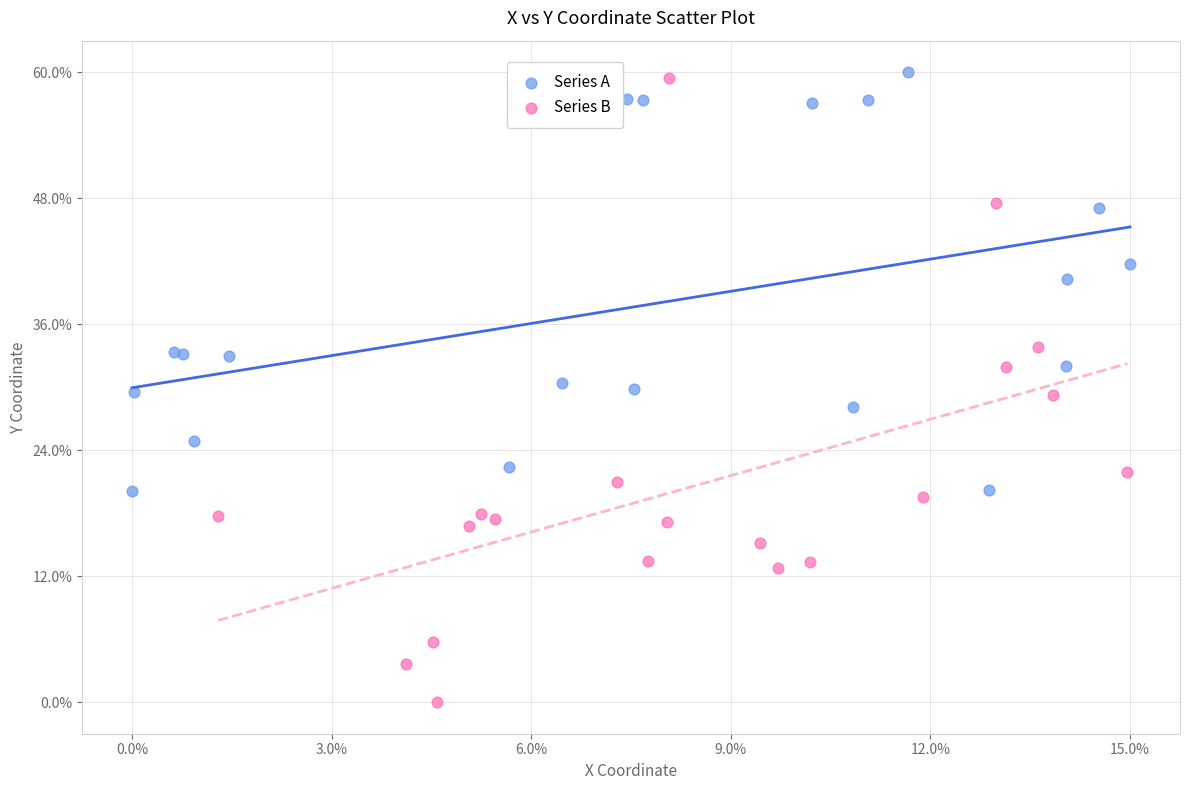

Which series contains the lowest Y value?

Series B